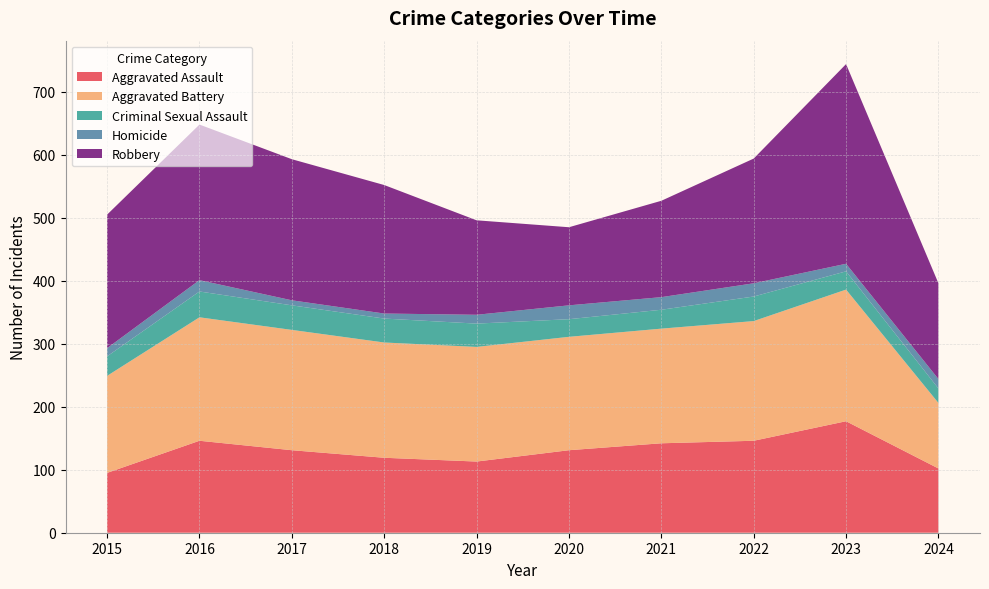

Reading left to right, list all the values displayed in this chart.

Aggravated Assault: 2015=95	2016=146	2017=131	2018=119	2019=113	2020=131	2021=142	2022=146	2023=177	2024=102
Aggravated Battery: 2015=154	2016=196	2017=191	2018=183	2019=182	2020=180	2021=182	2022=190	2023=209	2024=104
Criminal Sexual Assault: 2015=31	2016=41	2017=39	2018=38	2019=37	2020=28	2021=30	2022=39	2023=29	2024=23
Homicide: 2015=13	2016=18	2017=8	2018=8	2019=14	2020=22	2021=20	2022=21	2023=12	2024=15
Robbery: 2015=212	2016=247	2017=224	2018=204	2019=150	2020=124	2021=153	2022=198	2023=317	2024=152